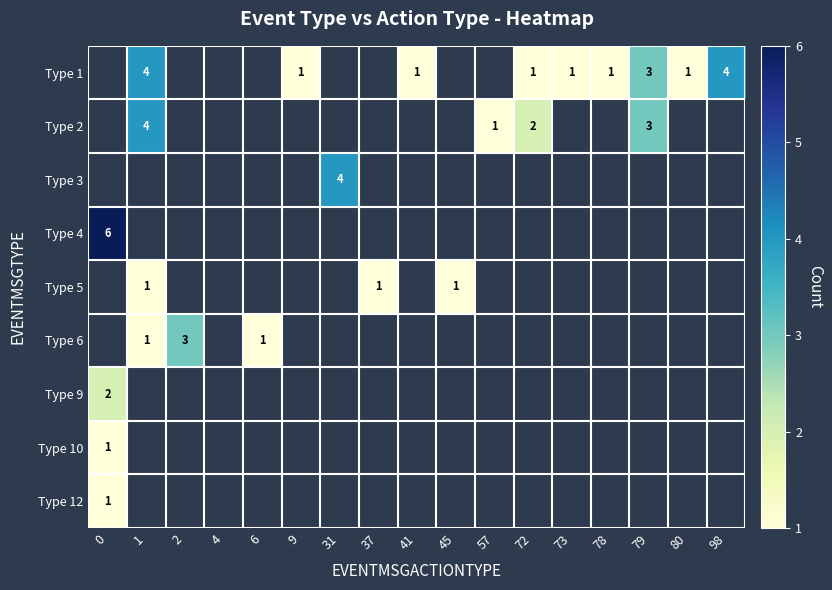

Is it true that Type 2 equals 1 at 57?

True